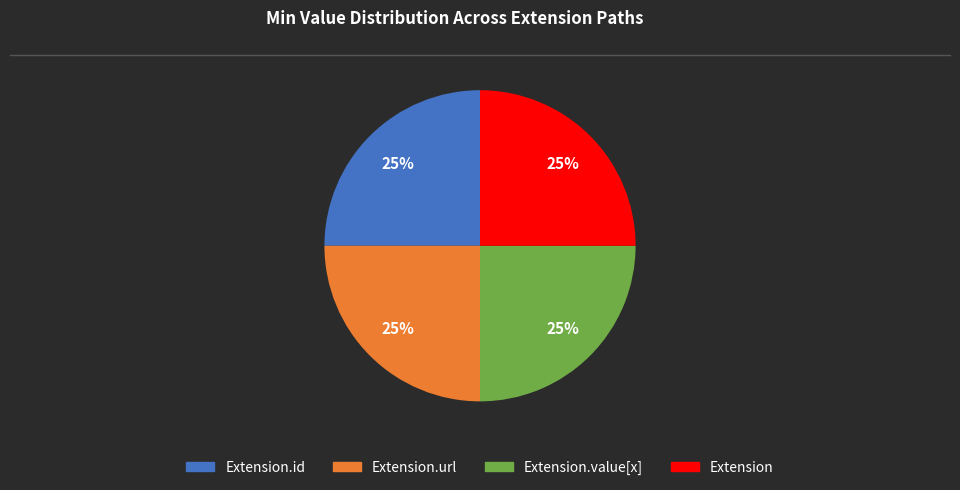

To the nearest percent, what is the average slice percentage?

25%